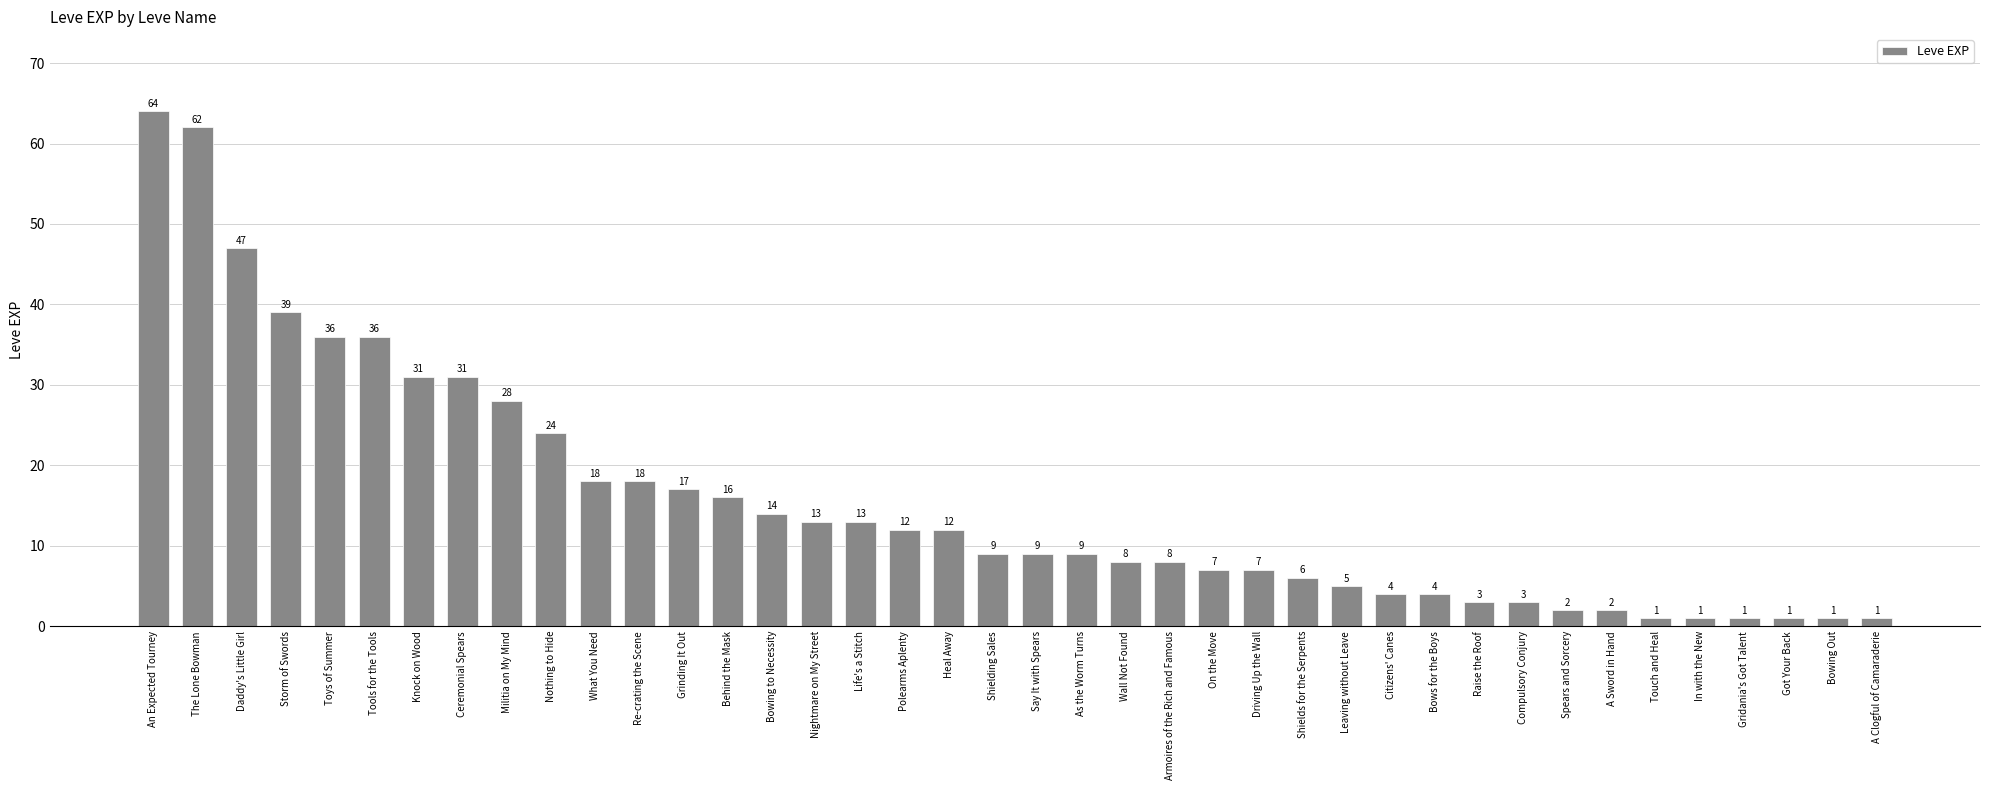

What is the average value?

16